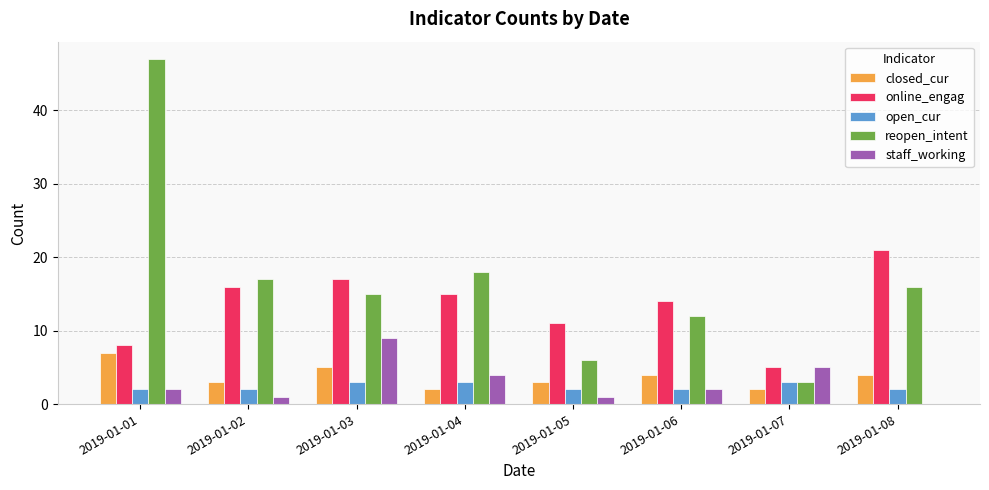

Which series changed the most between 2019-01-07 and 2019-01-08?

online_engag